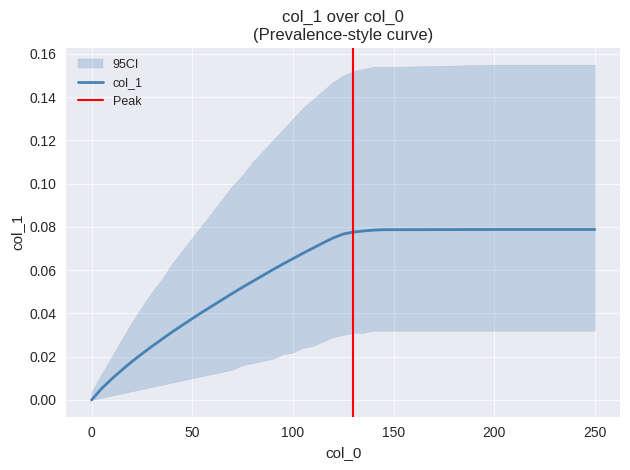

List the labels in order of value, largest first.

200, 250, 145, 150, 140, 135, 130, 125, 120, 115, 110, 105, 100, 95, 90, 85, 80, 75, 70, 65, 60, 55, 50, 45, 40, 35, 30, 25, 20, 15, 10, 5, 0